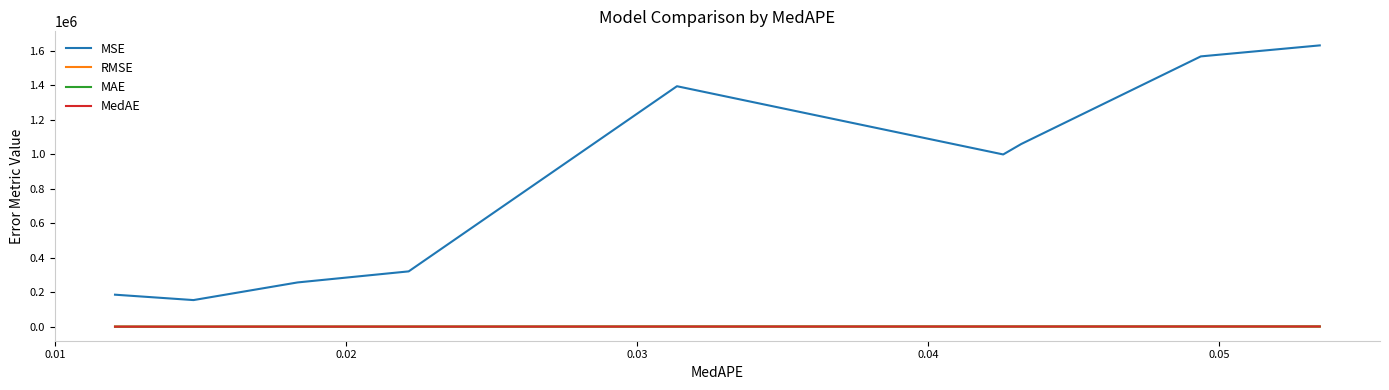

How many categories are shown in the chart?

9